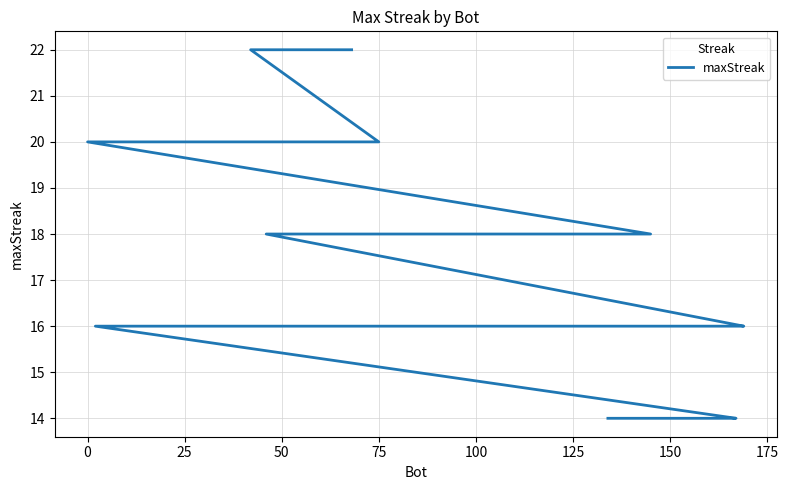

What is the smallest value displayed?

14